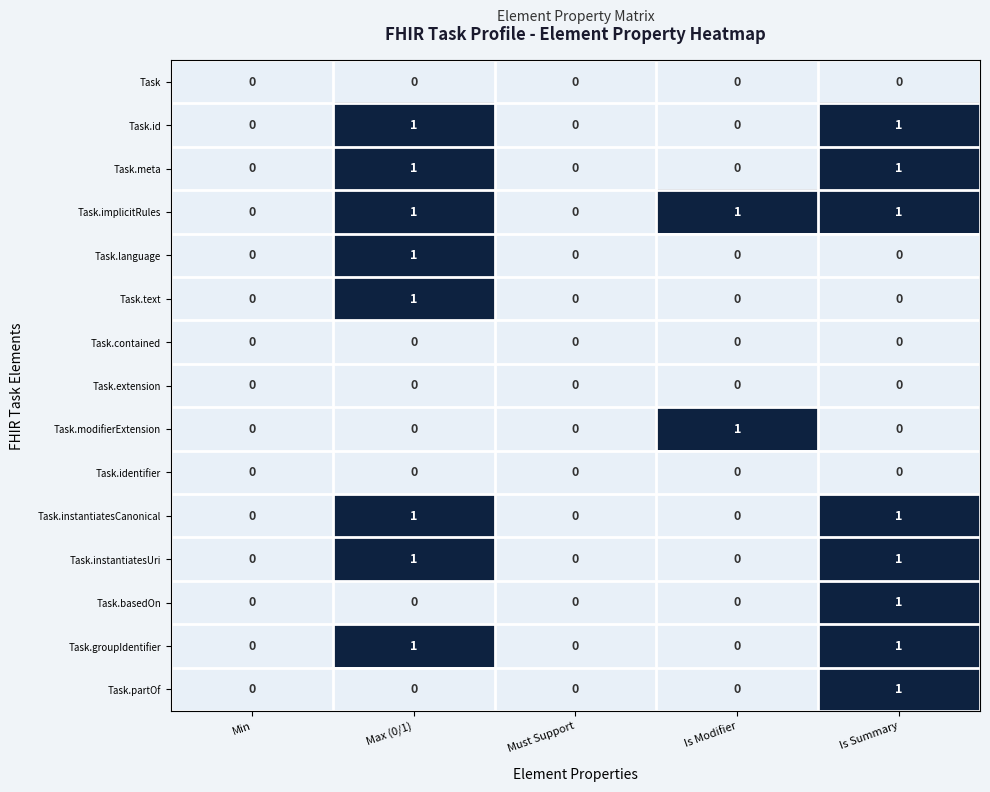

How many categories are shown in the chart?

5